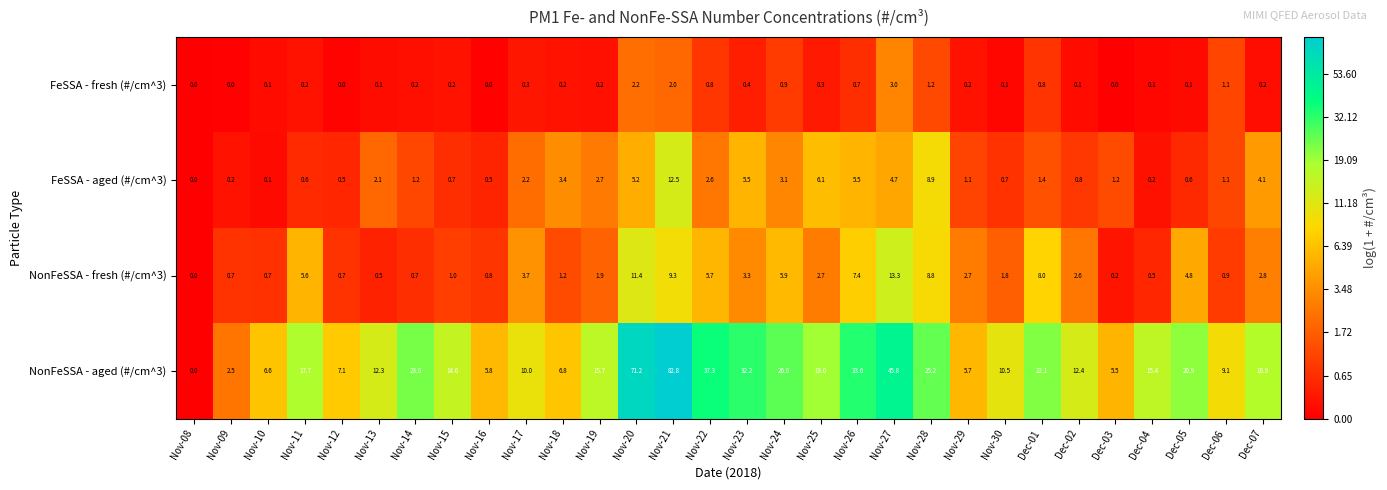

How many distinct data groups are displayed?

4